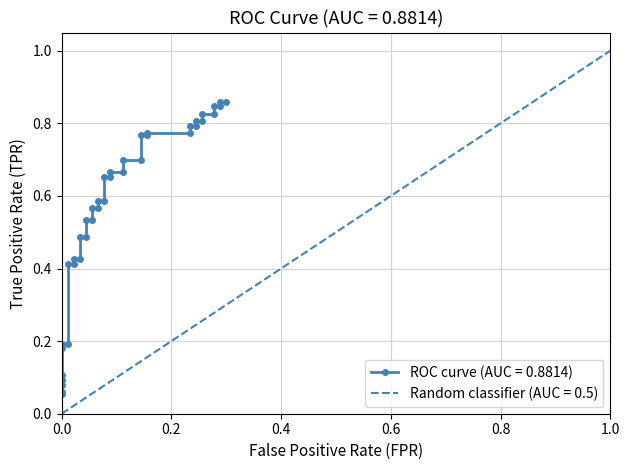

How many data points does each series have?

40